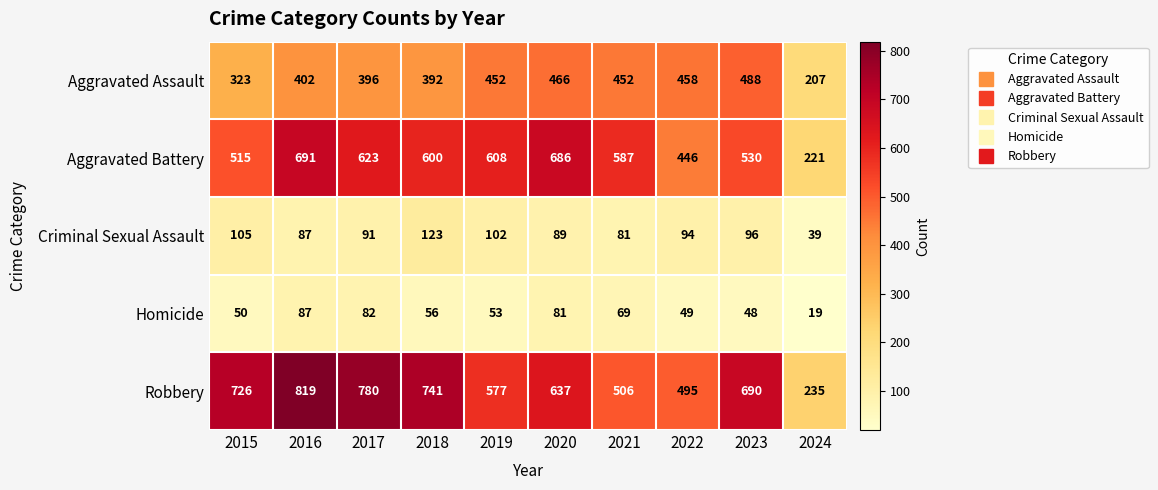

What is the difference between the maximum and minimum values in the Criminal Sexual Assault series?

84